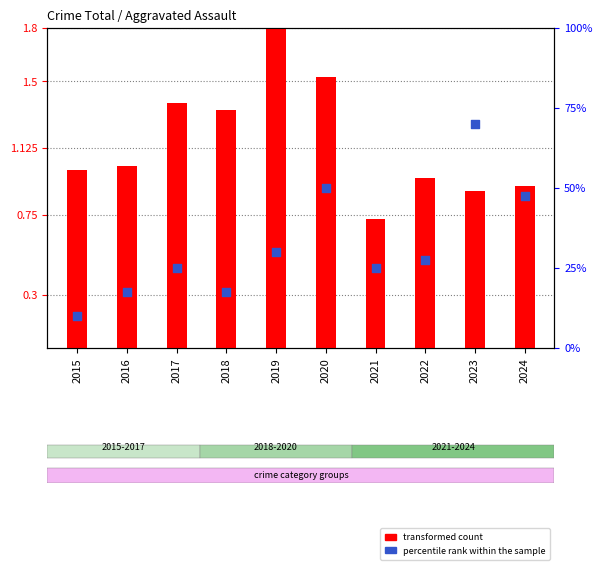

What are all the series names shown in the legend?

transformed count, percentile rank within the sample